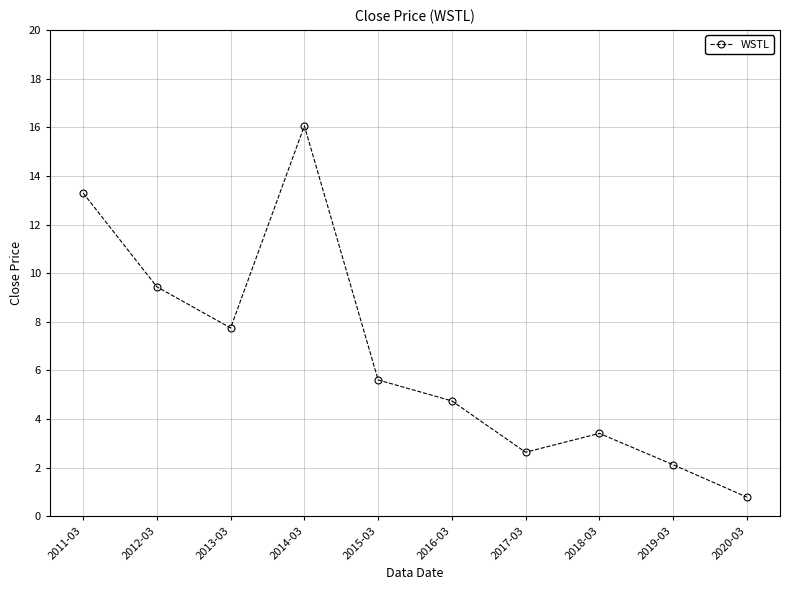

The chart shows a value of 1.0 at 2019-03. True or false?

False